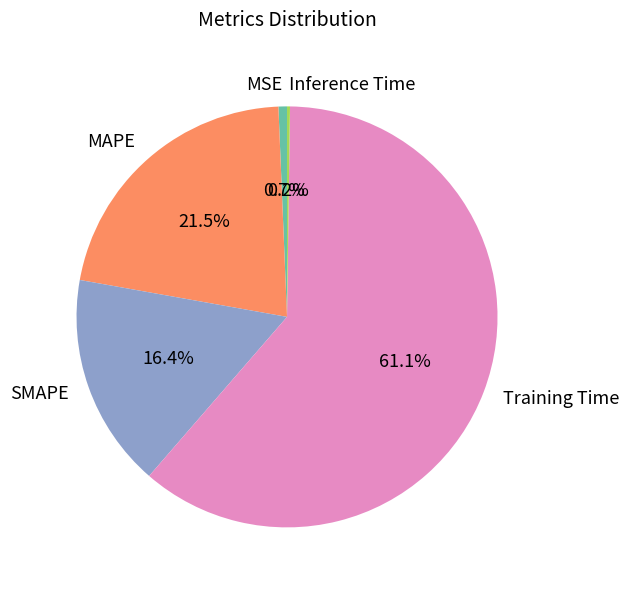

To the nearest percent, what is the difference between the largest and smallest slice percentages?

61%